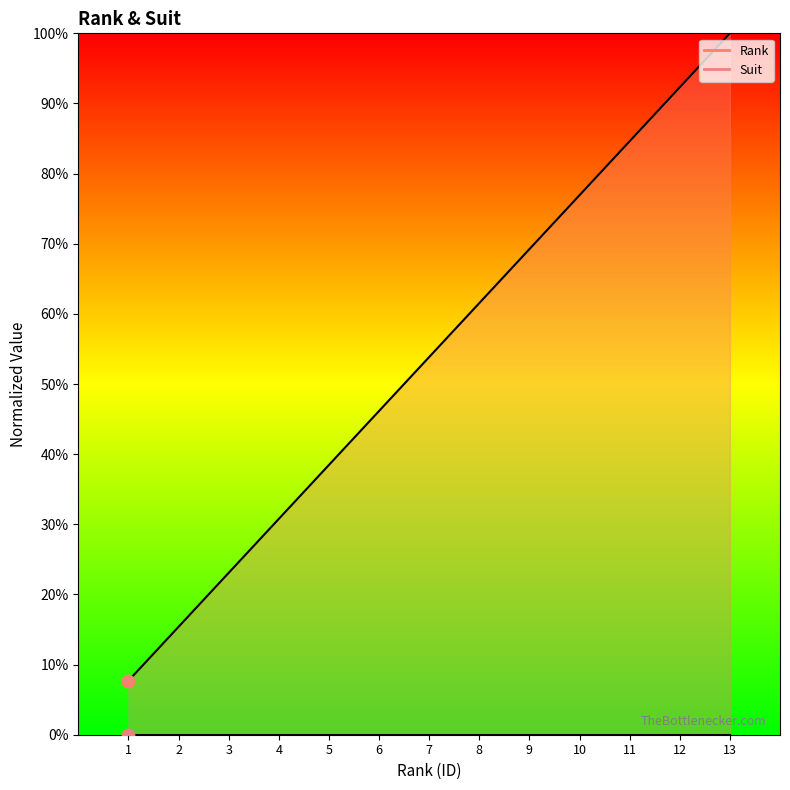

What is the change in value from 4 to 7?

+0.2